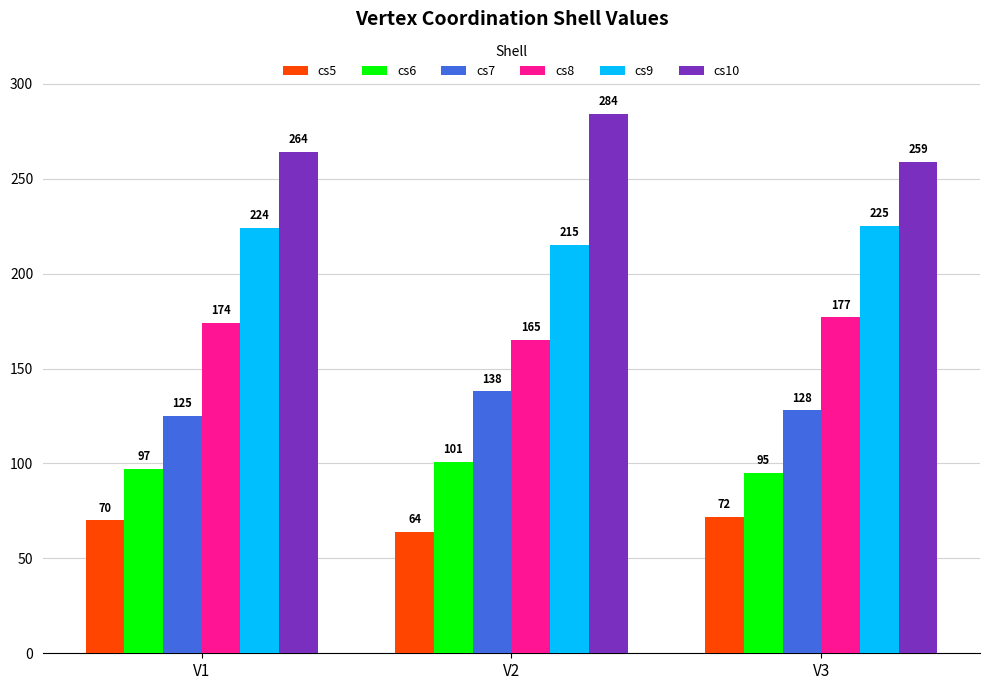

Reading left to right, what are all the values shown in this chart?

cs5: V1=70	V2=64	V3=72
cs6: V1=97	V2=101	V3=95
cs7: V1=125	V2=138	V3=128
cs8: V1=174	V2=165	V3=177
cs9: V1=224	V2=215	V3=225
cs10: V1=264	V2=284	V3=259